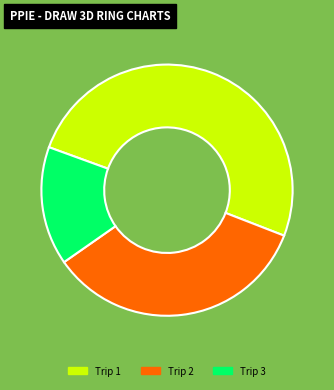

Is the sum of Trip 1 and Trip 3 greater than half?

Yes